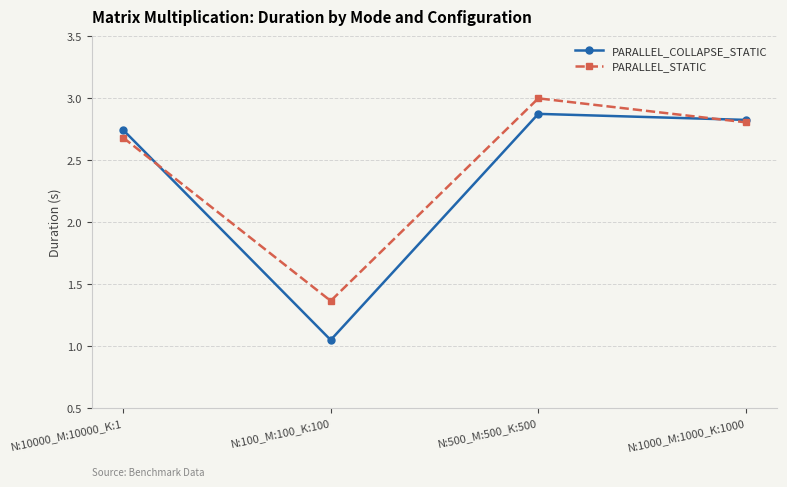

At which label does PARALLEL_COLLAPSE_STATIC first exceed 2?

N:10000_M:10000_K:1